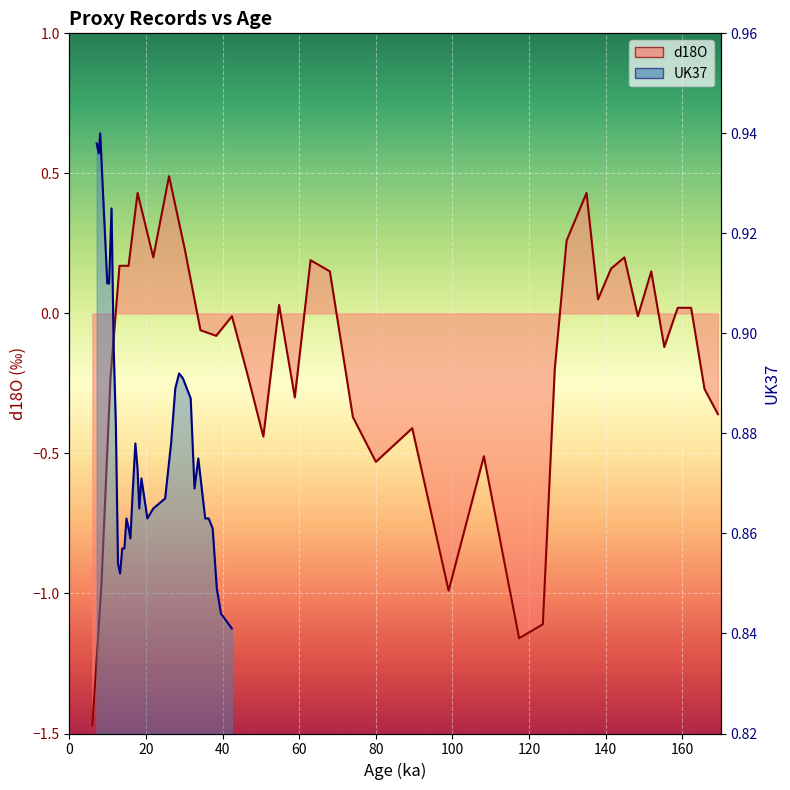

True or false: UK37 and d18O cross at least once.

False